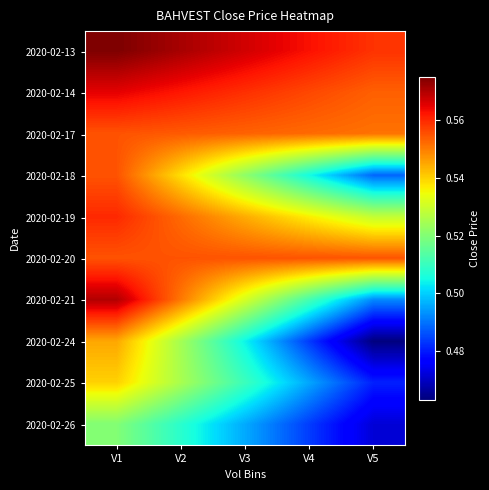

Which category has the highest value across all series?

V1